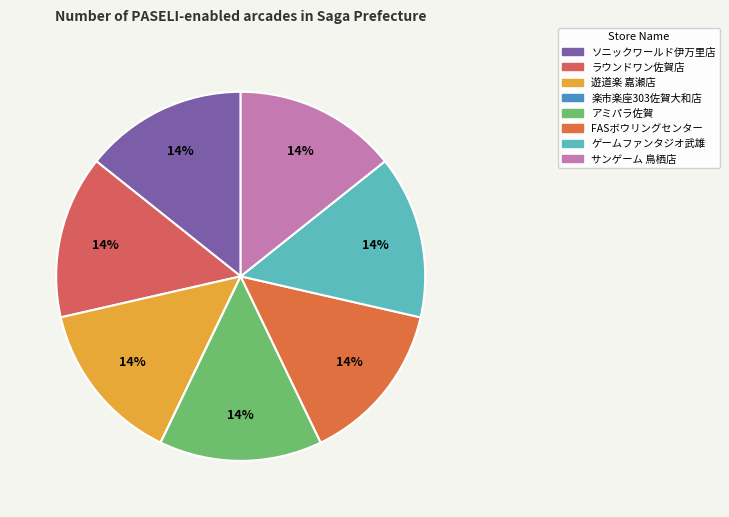

The 楽市楽座303佐賀大和店 slice represents 0% of the pie. True or false?

True